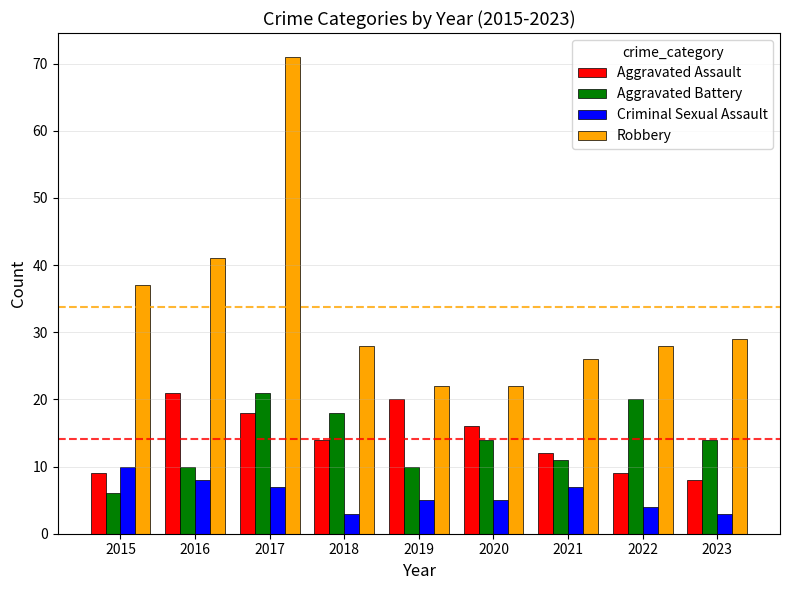

Reading right to left, transcribe all the data shown in this chart.

Aggravated Assault: 8	9	12	16	20	14	18	21	9
Aggravated Battery: 14	20	11	14	10	18	21	10	6
Criminal Sexual Assault: 3	4	7	5	5	3	7	8	10
Robbery: 29	28	26	22	22	28	71	41	37